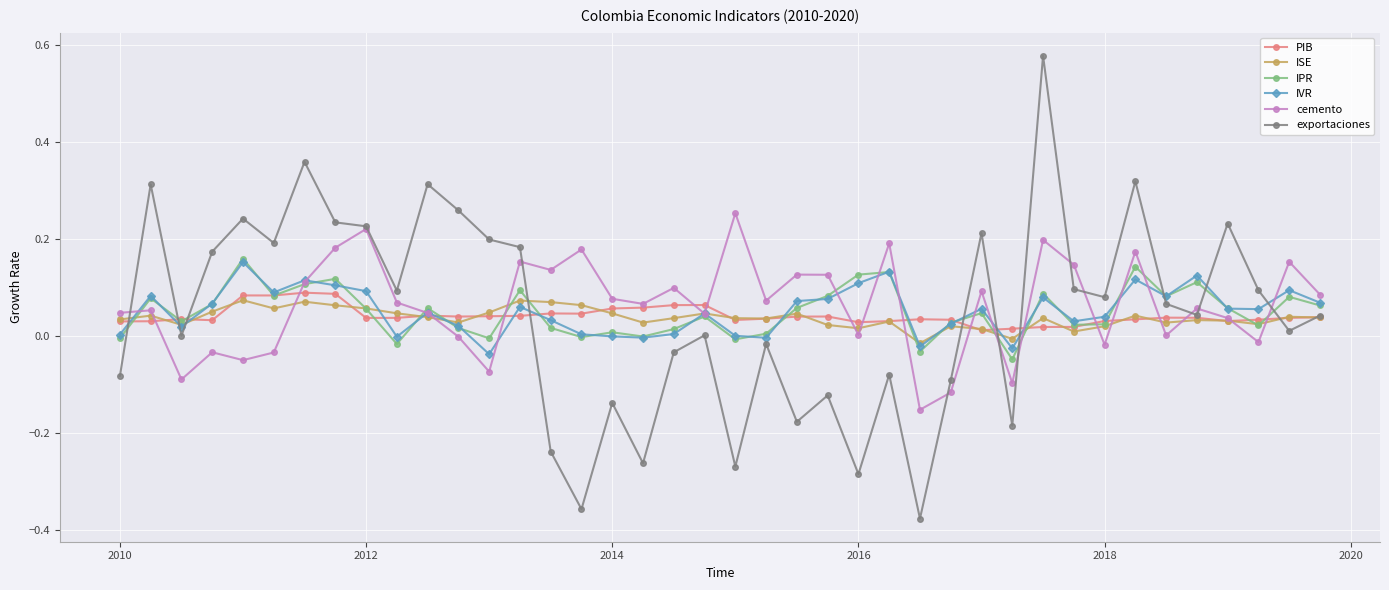

True or false: IVR and exportaciones cross at least once.

True